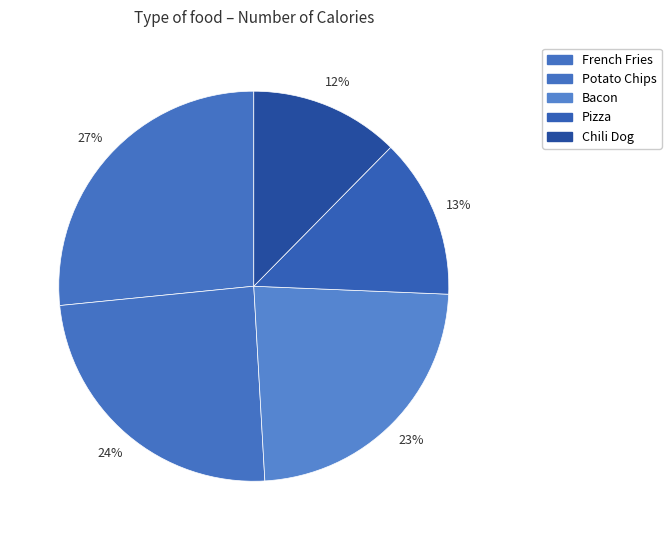

What is the ratio of the value at Bacon to the value at Potato Chips?

1.0